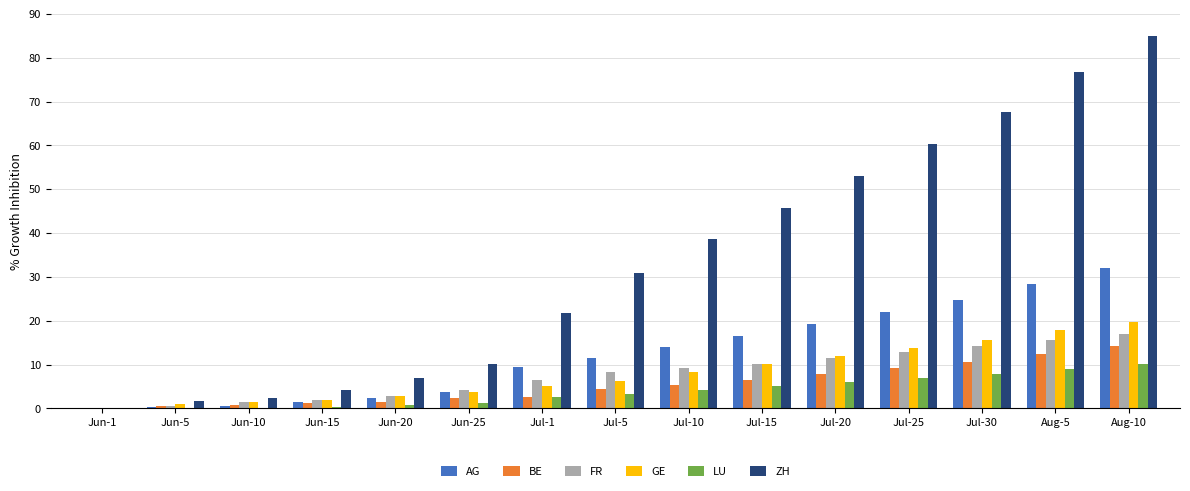

At which category is the sum across all series the highest?

Aug-10